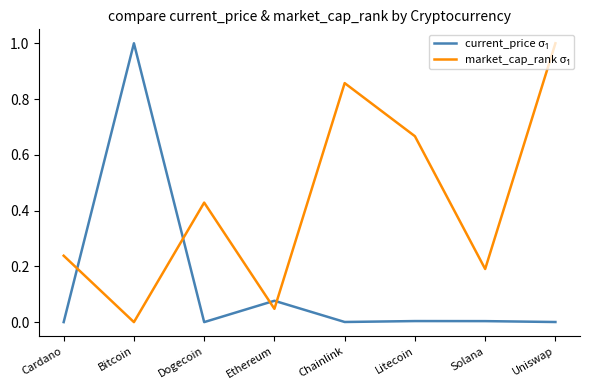

The market_cap_rank σ₁ series shows 0.1 at Cardano. True or false?

False